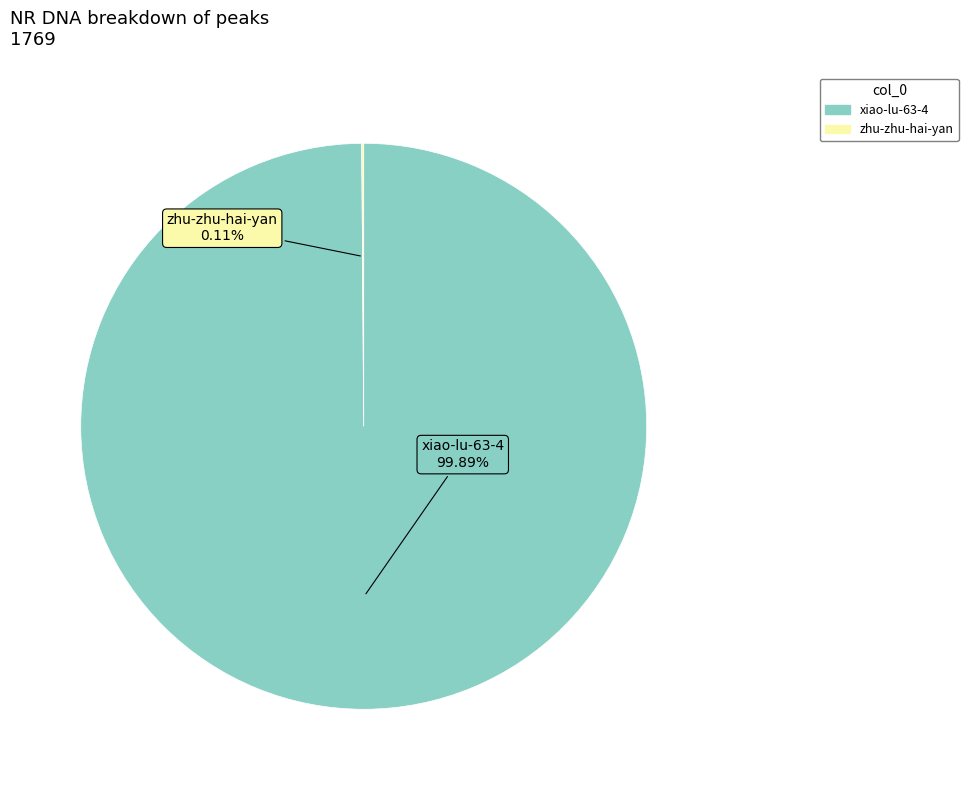

To the nearest percent, what portion does xiao-lu-63-4 represent?

100%